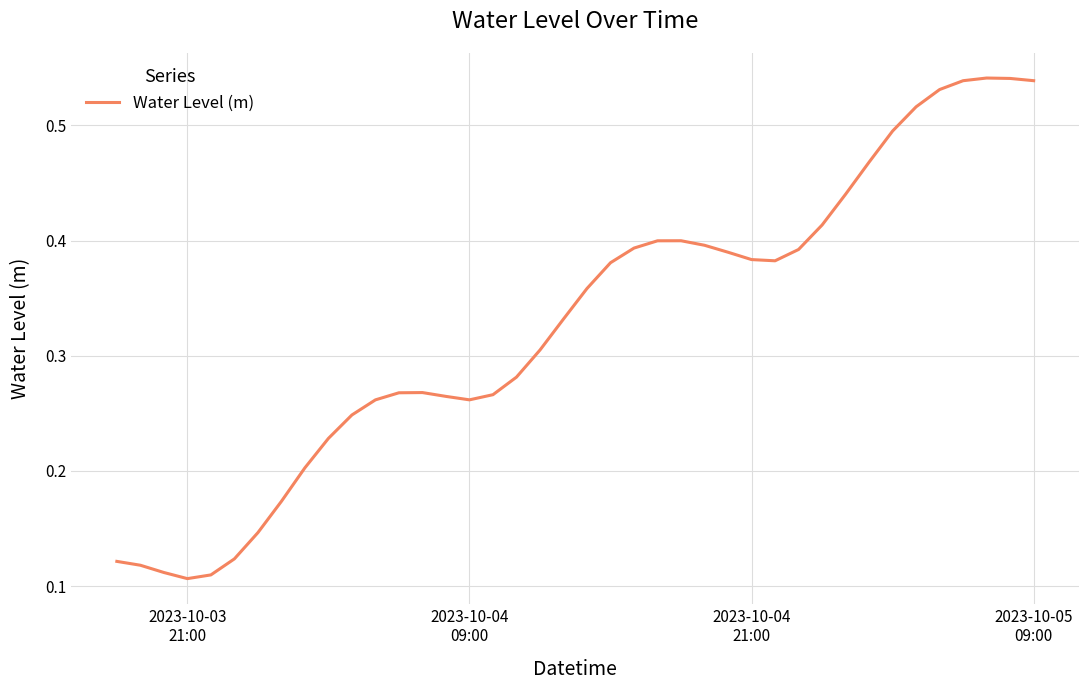

Count the values in the range 0 to 1.

40